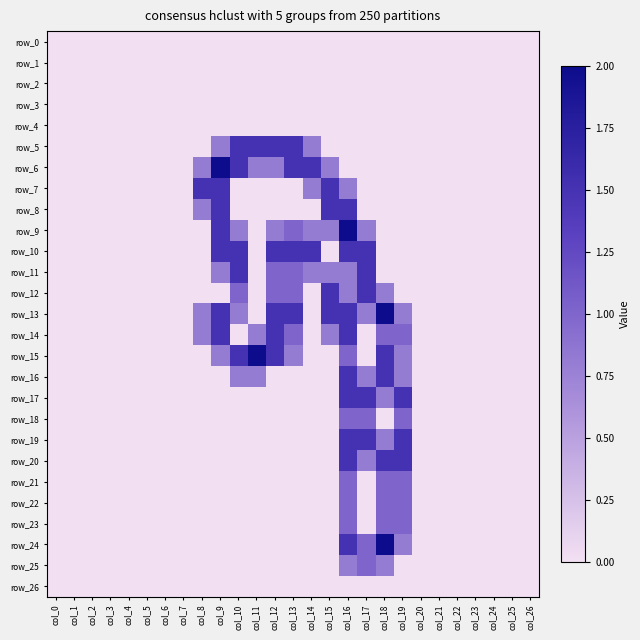

Reading left to right, transcribe all the data shown in this chart.

row_0: col_0=0.0	col_1=0.0	col_2=0.0	col_3=0.0	col_4=0.0	col_5=0.0	col_6=0.0	col_7=0.0	col_8=0.0	col_9=0.0	col_10=0.0	col_11=0.0	col_12=0.0	col_13=0.0	col_14=0.0	col_15=0.0	col_16=0.0	col_17=0.0	col_18=0.0	col_19=0.0	col_20=0.0	col_21=0.0	col_22=0.0	col_23=0.0	col_24=0.0	col_25=0.0	col_26=0.0
row_1: col_0=0.0	col_1=0.0	col_2=0.0	col_3=0.0	col_4=0.0	col_5=0.0	col_6=0.0	col_7=0.0	col_8=0.0	col_9=0.0	col_10=0.0	col_11=0.0	col_12=0.0	col_13=0.0	col_14=0.0	col_15=0.0	col_16=0.0	col_17=0.0	col_18=0.0	col_19=0.0	col_20=0.0	col_21=0.0	col_22=0.0	col_23=0.0	col_24=0.0	col_25=0.0	col_26=0.0
row_2: col_0=0.0	col_1=0.0	col_2=0.0	col_3=0.0	col_4=0.0	col_5=0.0	col_6=0.0	col_7=0.0	col_8=0.0	col_9=0.0	col_10=0.0	col_11=0.0	col_12=0.0	col_13=0.0	col_14=0.0	col_15=0.0	col_16=0.0	col_17=0.0	col_18=0.0	col_19=0.0	col_20=0.0	col_21=0.0	col_22=0.0	col_23=0.0	col_24=0.0	col_25=0.0	col_26=0.0
row_3: col_0=0.0	col_1=0.0	col_2=0.0	col_3=0.0	col_4=0.0	col_5=0.0	col_6=0.0	col_7=0.0	col_8=0.0	col_9=0.0	col_10=0.0	col_11=0.0	col_12=0.0	col_13=0.0	col_14=0.0	col_15=0.0	col_16=0.0	col_17=0.0	col_18=0.0	col_19=0.0	col_20=0.0	col_21=0.0	col_22=0.0	col_23=0.0	col_24=0.0	col_25=0.0	col_26=0.0
row_4: col_0=0.0	col_1=0.0	col_2=0.0	col_3=0.0	col_4=0.0	col_5=0.0	col_6=0.0	col_7=0.0	col_8=0.0	col_9=0.0	col_10=0.0	col_11=0.0	col_12=0.0	col_13=0.0	col_14=0.0	col_15=0.0	col_16=0.0	col_17=0.0	col_18=0.0	col_19=0.0	col_20=0.0	col_21=0.0	col_22=0.0	col_23=0.0	col_24=0.0	col_25=0.0	col_26=0.0
row_5: col_0=0.0	col_1=0.0	col_2=0.0	col_3=0.0	col_4=0.0	col_5=0.0	col_6=0.0	col_7=0.0	col_8=0.0	col_9=0.8	col_10=1.5	col_11=1.5	col_12=1.5	col_13=1.5	col_14=0.8	col_15=0.0	col_16=0.0	col_17=0.0	col_18=0.0	col_19=0.0	col_20=0.0	col_21=0.0	col_22=0.0	col_23=0.0	col_24=0.0	col_25=0.0	col_26=0.0
row_6: col_0=0.0	col_1=0.0	col_2=0.0	col_3=0.0	col_4=0.0	col_5=0.0	col_6=0.0	col_7=0.0	col_8=0.8	col_9=2.0	col_10=1.5	col_11=0.8	col_12=0.8	col_13=1.5	col_14=1.5	col_15=0.8	col_16=0.0	col_17=0.0	col_18=0.0	col_19=0.0	col_20=0.0	col_21=0.0	col_22=0.0	col_23=0.0	col_24=0.0	col_25=0.0	col_26=0.0
row_7: col_0=0.0	col_1=0.0	col_2=0.0	col_3=0.0	col_4=0.0	col_5=0.0	col_6=0.0	col_7=0.0	col_8=1.5	col_9=1.5	col_10=0.0	col_11=0.0	col_12=0.0	col_13=0.0	col_14=0.8	col_15=1.5	col_16=0.8	col_17=0.0	col_18=0.0	col_19=0.0	col_20=0.0	col_21=0.0	col_22=0.0	col_23=0.0	col_24=0.0	col_25=0.0	col_26=0.0
row_8: col_0=0.0	col_1=0.0	col_2=0.0	col_3=0.0	col_4=0.0	col_5=0.0	col_6=0.0	col_7=0.0	col_8=0.8	col_9=1.5	col_10=0.0	col_11=0.0	col_12=0.0	col_13=0.0	col_14=0.0	col_15=1.5	col_16=1.5	col_17=0.0	col_18=0.0	col_19=0.0	col_20=0.0	col_21=0.0	col_22=0.0	col_23=0.0	col_24=0.0	col_25=0.0	col_26=0.0
row_9: col_0=0.0	col_1=0.0	col_2=0.0	col_3=0.0	col_4=0.0	col_5=0.0	col_6=0.0	col_7=0.0	col_8=0.0	col_9=1.5	col_10=0.8	col_11=0.0	col_12=0.8	col_13=1.0	col_14=0.8	col_15=0.8	col_16=2.0	col_17=0.8	col_18=0.0	col_19=0.0	col_20=0.0	col_21=0.0	col_22=0.0	col_23=0.0	col_24=0.0	col_25=0.0	col_26=0.0
row_10: col_0=0.0	col_1=0.0	col_2=0.0	col_3=0.0	col_4=0.0	col_5=0.0	col_6=0.0	col_7=0.0	col_8=0.0	col_9=1.5	col_10=1.5	col_11=0.0	col_12=1.5	col_13=1.5	col_14=1.5	col_15=0.0	col_16=1.5	col_17=1.5	col_18=0.0	col_19=0.0	col_20=0.0	col_21=0.0	col_22=0.0	col_23=0.0	col_24=0.0	col_25=0.0	col_26=0.0
row_11: col_0=0.0	col_1=0.0	col_2=0.0	col_3=0.0	col_4=0.0	col_5=0.0	col_6=0.0	col_7=0.0	col_8=0.0	col_9=0.8	col_10=1.5	col_11=0.0	col_12=1.0	col_13=1.0	col_14=0.8	col_15=0.8	col_16=0.8	col_17=1.5	col_18=0.0	col_19=0.0	col_20=0.0	col_21=0.0	col_22=0.0	col_23=0.0	col_24=0.0	col_25=0.0	col_26=0.0
row_12: col_0=0.0	col_1=0.0	col_2=0.0	col_3=0.0	col_4=0.0	col_5=0.0	col_6=0.0	col_7=0.0	col_8=0.0	col_9=0.0	col_10=1.0	col_11=0.0	col_12=1.0	col_13=1.0	col_14=0.0	col_15=1.5	col_16=0.8	col_17=1.5	col_18=0.8	col_19=0.0	col_20=0.0	col_21=0.0	col_22=0.0	col_23=0.0	col_24=0.0	col_25=0.0	col_26=0.0
row_13: col_0=0.0	col_1=0.0	col_2=0.0	col_3=0.0	col_4=0.0	col_5=0.0	col_6=0.0	col_7=0.0	col_8=0.8	col_9=1.5	col_10=0.8	col_11=0.0	col_12=1.5	col_13=1.5	col_14=0.0	col_15=1.5	col_16=1.5	col_17=0.8	col_18=2.0	col_19=0.8	col_20=0.0	col_21=0.0	col_22=0.0	col_23=0.0	col_24=0.0	col_25=0.0	col_26=0.0
row_14: col_0=0.0	col_1=0.0	col_2=0.0	col_3=0.0	col_4=0.0	col_5=0.0	col_6=0.0	col_7=0.0	col_8=0.8	col_9=1.5	col_10=0.0	col_11=0.8	col_12=1.5	col_13=1.0	col_14=0.0	col_15=0.8	col_16=1.5	col_17=0.0	col_18=1.0	col_19=1.0	col_20=0.0	col_21=0.0	col_22=0.0	col_23=0.0	col_24=0.0	col_25=0.0	col_26=0.0
row_15: col_0=0.0	col_1=0.0	col_2=0.0	col_3=0.0	col_4=0.0	col_5=0.0	col_6=0.0	col_7=0.0	col_8=0.0	col_9=0.8	col_10=1.5	col_11=2.0	col_12=1.5	col_13=0.8	col_14=0.0	col_15=0.0	col_16=1.0	col_17=0.0	col_18=1.5	col_19=0.8	col_20=0.0	col_21=0.0	col_22=0.0	col_23=0.0	col_24=0.0	col_25=0.0	col_26=0.0
row_16: col_0=0.0	col_1=0.0	col_2=0.0	col_3=0.0	col_4=0.0	col_5=0.0	col_6=0.0	col_7=0.0	col_8=0.0	col_9=0.0	col_10=0.8	col_11=0.8	col_12=0.0	col_13=0.0	col_14=0.0	col_15=0.0	col_16=1.5	col_17=0.8	col_18=1.5	col_19=0.8	col_20=0.0	col_21=0.0	col_22=0.0	col_23=0.0	col_24=0.0	col_25=0.0	col_26=0.0
row_17: col_0=0.0	col_1=0.0	col_2=0.0	col_3=0.0	col_4=0.0	col_5=0.0	col_6=0.0	col_7=0.0	col_8=0.0	col_9=0.0	col_10=0.0	col_11=0.0	col_12=0.0	col_13=0.0	col_14=0.0	col_15=0.0	col_16=1.5	col_17=1.5	col_18=0.8	col_19=1.5	col_20=0.0	col_21=0.0	col_22=0.0	col_23=0.0	col_24=0.0	col_25=0.0	col_26=0.0
row_18: col_0=0.0	col_1=0.0	col_2=0.0	col_3=0.0	col_4=0.0	col_5=0.0	col_6=0.0	col_7=0.0	col_8=0.0	col_9=0.0	col_10=0.0	col_11=0.0	col_12=0.0	col_13=0.0	col_14=0.0	col_15=0.0	col_16=1.0	col_17=1.0	col_18=0.0	col_19=1.0	col_20=0.0	col_21=0.0	col_22=0.0	col_23=0.0	col_24=0.0	col_25=0.0	col_26=0.0
row_19: col_0=0.0	col_1=0.0	col_2=0.0	col_3=0.0	col_4=0.0	col_5=0.0	col_6=0.0	col_7=0.0	col_8=0.0	col_9=0.0	col_10=0.0	col_11=0.0	col_12=0.0	col_13=0.0	col_14=0.0	col_15=0.0	col_16=1.5	col_17=1.5	col_18=0.8	col_19=1.5	col_20=0.0	col_21=0.0	col_22=0.0	col_23=0.0	col_24=0.0	col_25=0.0	col_26=0.0
row_20: col_0=0.0	col_1=0.0	col_2=0.0	col_3=0.0	col_4=0.0	col_5=0.0	col_6=0.0	col_7=0.0	col_8=0.0	col_9=0.0	col_10=0.0	col_11=0.0	col_12=0.0	col_13=0.0	col_14=0.0	col_15=0.0	col_16=1.5	col_17=0.8	col_18=1.5	col_19=1.5	col_20=0.0	col_21=0.0	col_22=0.0	col_23=0.0	col_24=0.0	col_25=0.0	col_26=0.0
row_21: col_0=0.0	col_1=0.0	col_2=0.0	col_3=0.0	col_4=0.0	col_5=0.0	col_6=0.0	col_7=0.0	col_8=0.0	col_9=0.0	col_10=0.0	col_11=0.0	col_12=0.0	col_13=0.0	col_14=0.0	col_15=0.0	col_16=1.0	col_17=0.0	col_18=1.0	col_19=1.0	col_20=0.0	col_21=0.0	col_22=0.0	col_23=0.0	col_24=0.0	col_25=0.0	col_26=0.0
row_22: col_0=0.0	col_1=0.0	col_2=0.0	col_3=0.0	col_4=0.0	col_5=0.0	col_6=0.0	col_7=0.0	col_8=0.0	col_9=0.0	col_10=0.0	col_11=0.0	col_12=0.0	col_13=0.0	col_14=0.0	col_15=0.0	col_16=1.0	col_17=0.0	col_18=1.0	col_19=1.0	col_20=0.0	col_21=0.0	col_22=0.0	col_23=0.0	col_24=0.0	col_25=0.0	col_26=0.0
row_23: col_0=0.0	col_1=0.0	col_2=0.0	col_3=0.0	col_4=0.0	col_5=0.0	col_6=0.0	col_7=0.0	col_8=0.0	col_9=0.0	col_10=0.0	col_11=0.0	col_12=0.0	col_13=0.0	col_14=0.0	col_15=0.0	col_16=1.0	col_17=0.0	col_18=1.0	col_19=1.0	col_20=0.0	col_21=0.0	col_22=0.0	col_23=0.0	col_24=0.0	col_25=0.0	col_26=0.0
row_24: col_0=0.0	col_1=0.0	col_2=0.0	col_3=0.0	col_4=0.0	col_5=0.0	col_6=0.0	col_7=0.0	col_8=0.0	col_9=0.0	col_10=0.0	col_11=0.0	col_12=0.0	col_13=0.0	col_14=0.0	col_15=0.0	col_16=1.5	col_17=1.0	col_18=2.0	col_19=0.8	col_20=0.0	col_21=0.0	col_22=0.0	col_23=0.0	col_24=0.0	col_25=0.0	col_26=0.0
row_25: col_0=0.0	col_1=0.0	col_2=0.0	col_3=0.0	col_4=0.0	col_5=0.0	col_6=0.0	col_7=0.0	col_8=0.0	col_9=0.0	col_10=0.0	col_11=0.0	col_12=0.0	col_13=0.0	col_14=0.0	col_15=0.0	col_16=0.8	col_17=1.0	col_18=0.8	col_19=0.0	col_20=0.0	col_21=0.0	col_22=0.0	col_23=0.0	col_24=0.0	col_25=0.0	col_26=0.0
row_26: col_0=0.0	col_1=0.0	col_2=0.0	col_3=0.0	col_4=0.0	col_5=0.0	col_6=0.0	col_7=0.0	col_8=0.0	col_9=0.0	col_10=0.0	col_11=0.0	col_12=0.0	col_13=0.0	col_14=0.0	col_15=0.0	col_16=0.0	col_17=0.0	col_18=0.0	col_19=0.0	col_20=0.0	col_21=0.0	col_22=0.0	col_23=0.0	col_24=0.0	col_25=0.0	col_26=0.0